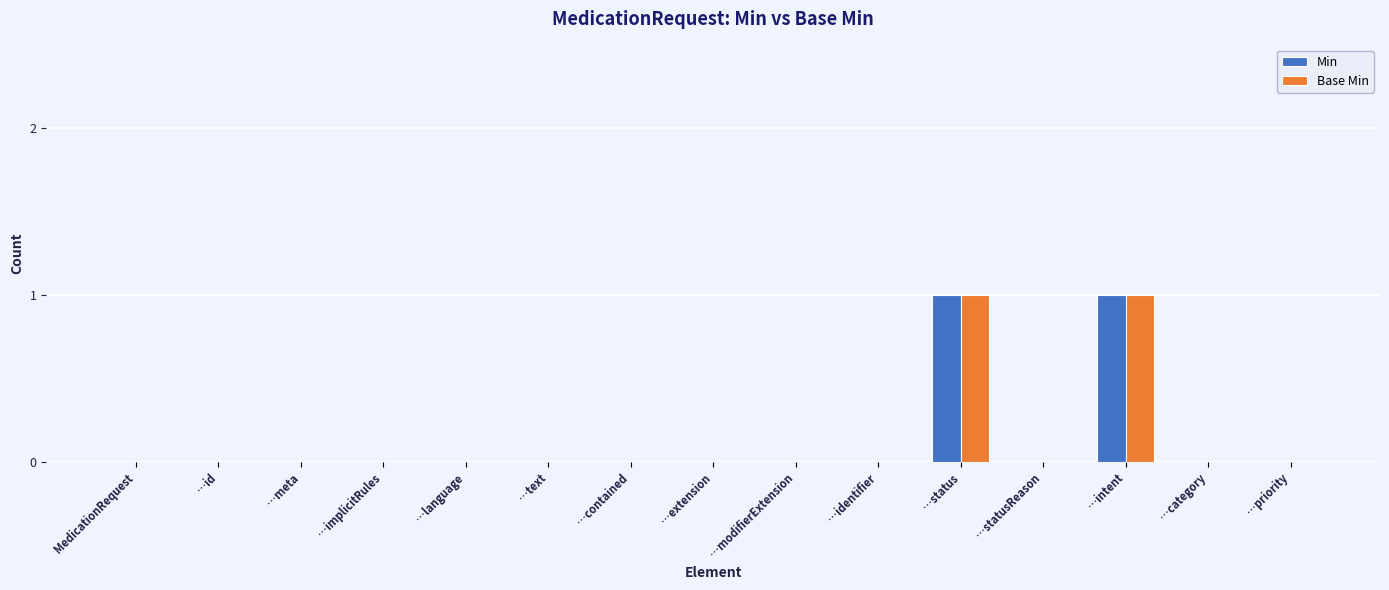

Is it true that Base Min equals 1 at …status?

True